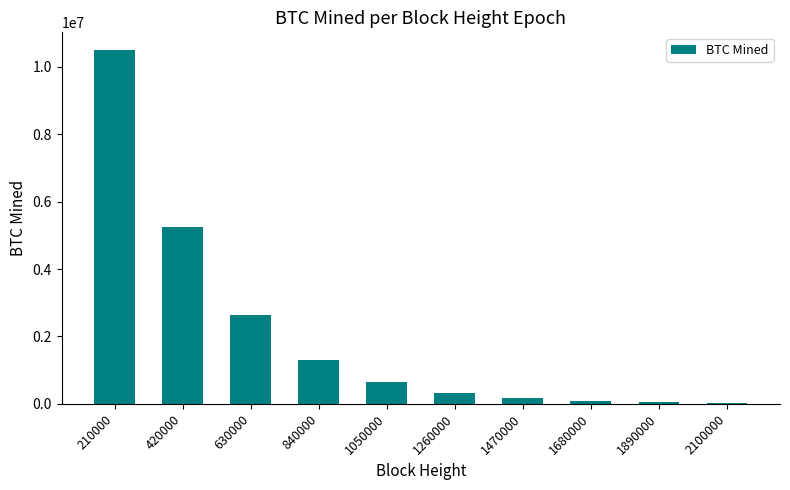

What is the average value?

2097949.2